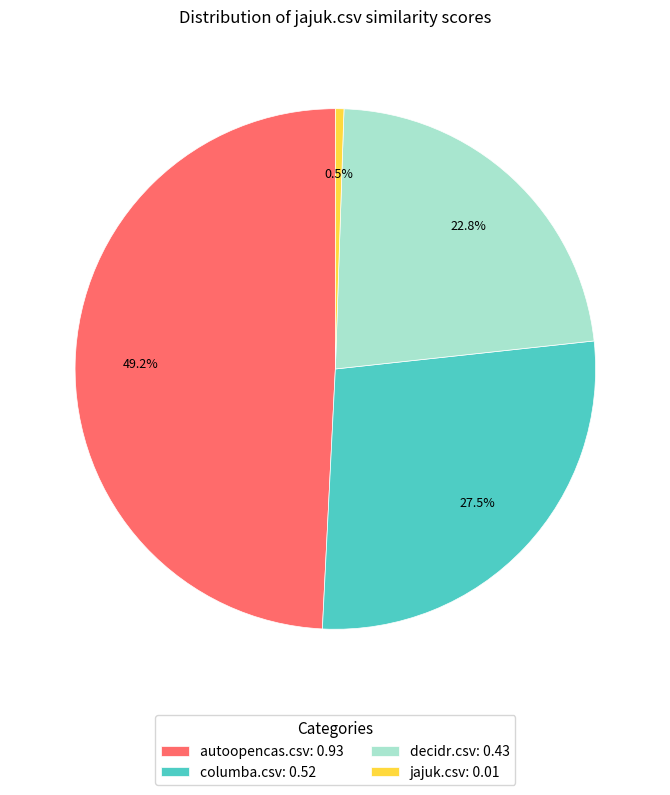

To the nearest percent, what is the average slice percentage?

25%